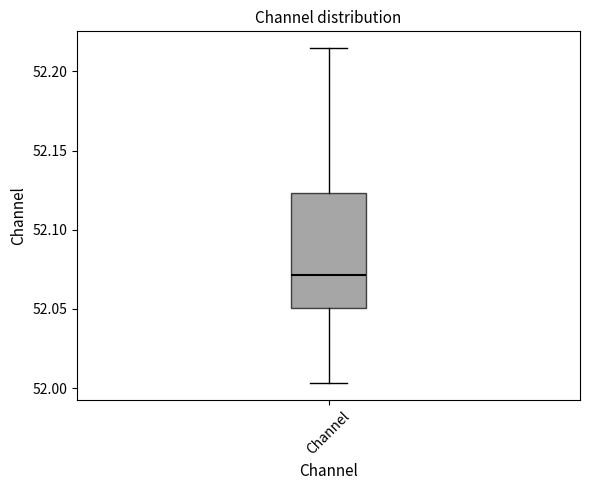

Read this box plot against the y-axis: the position of the median line, the range covered by the box, and the ends of both whiskers. The values are not printed on the chart, so give them approximately, as read against the axis.

median 52.070, box 52.050 to 52.125, whiskers 52.005 to 52.215